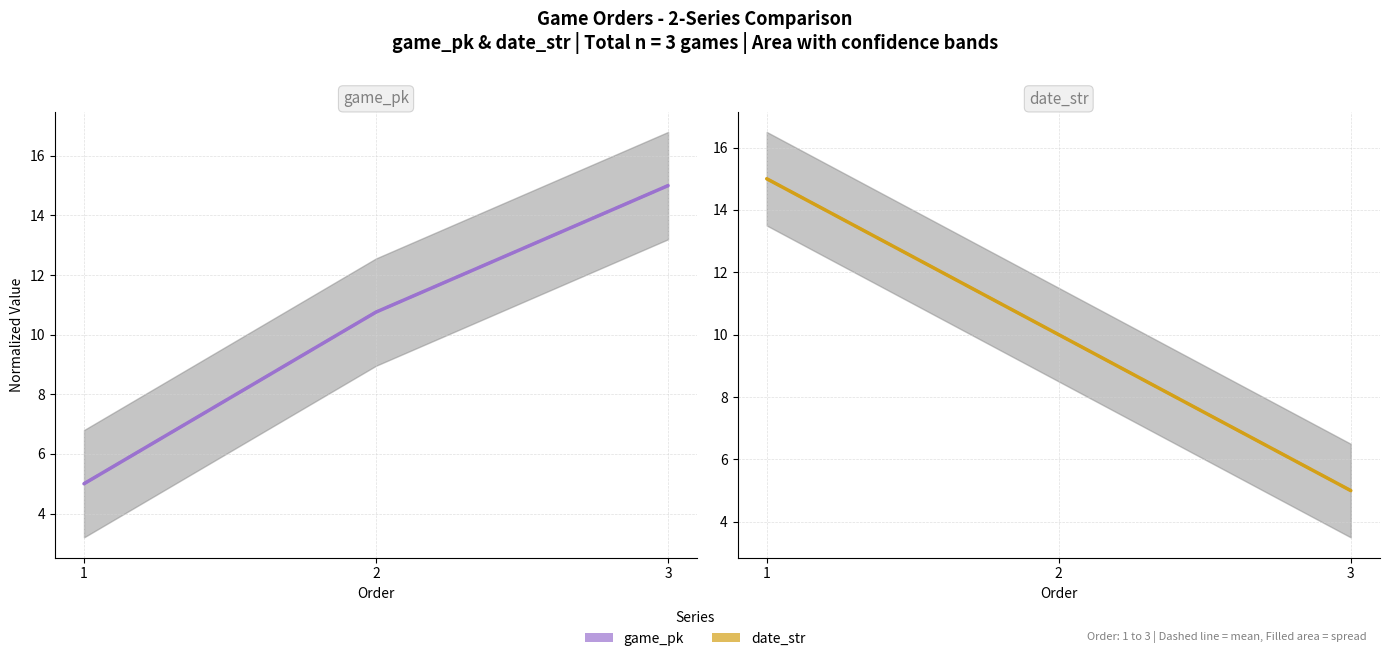

Reading left to right, list all the values displayed in this chart.

game_pk: 5.0	10.8	15.0
date_str: 15.0	10.0	5.0